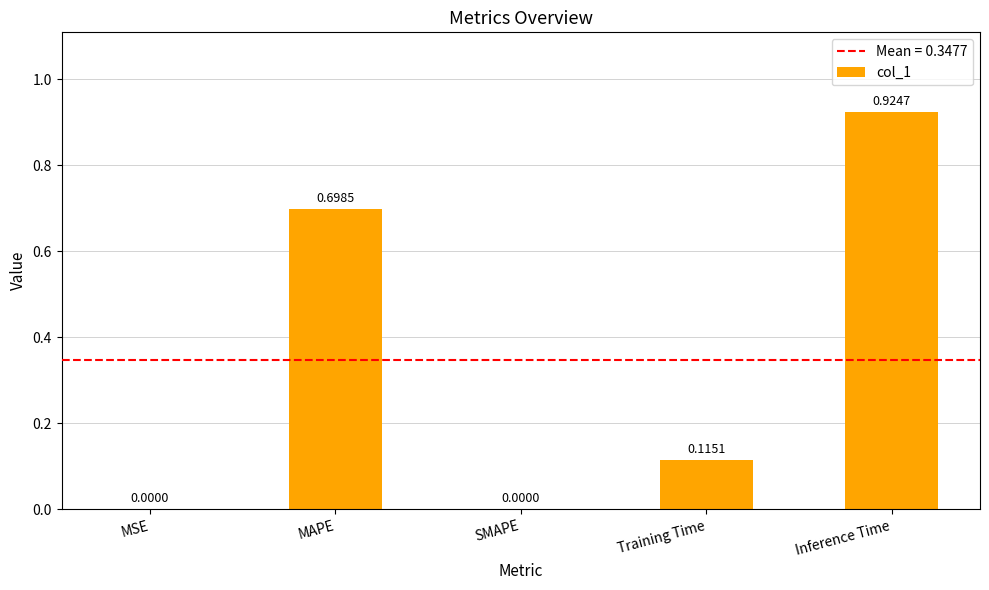

Which label corresponds to the largest value in the chart?

Inference Time